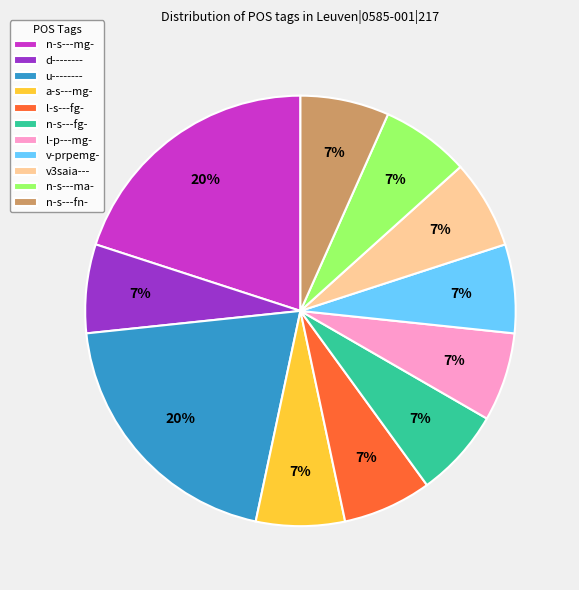

What is the ratio of the value at n-s---fg- to the value at v-prpemg-?

1.0